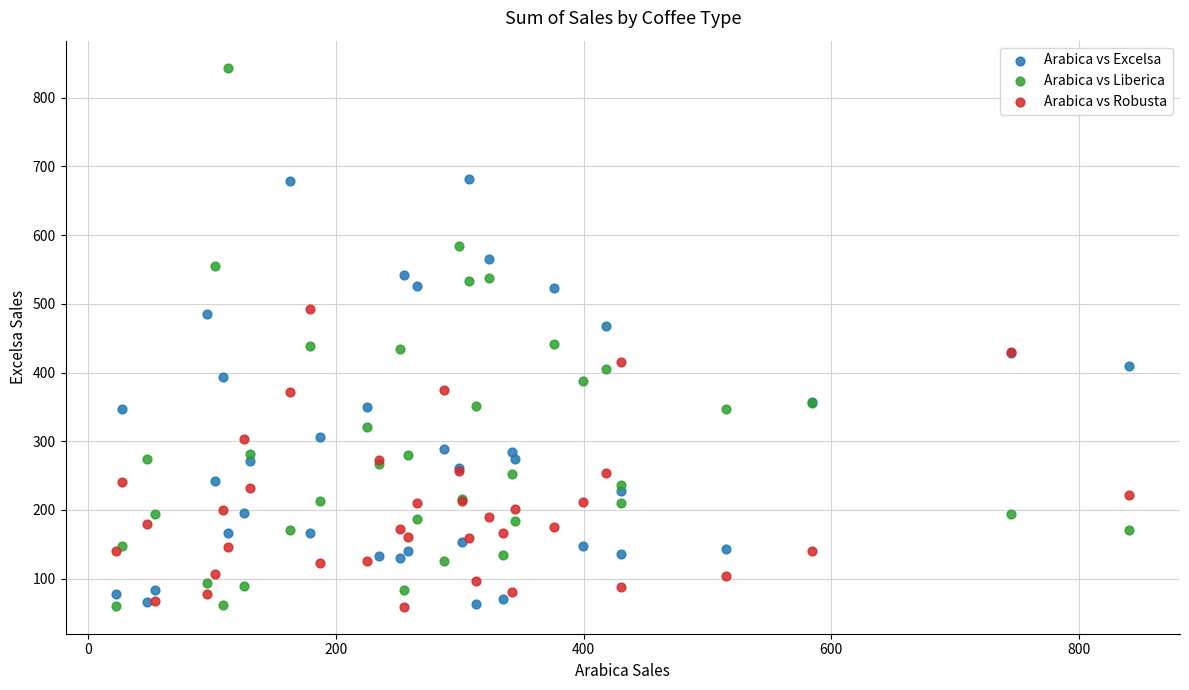

What is the X range (max minus min) for the scatter plot?

818.4